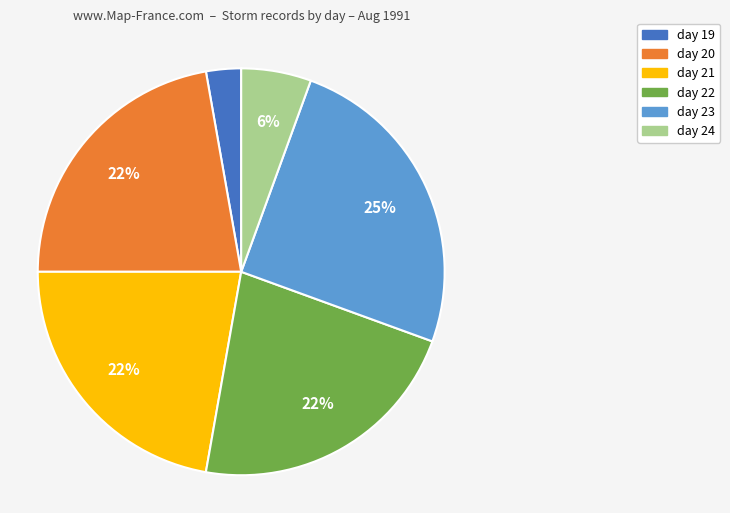

How many segments does this pie chart have?

6